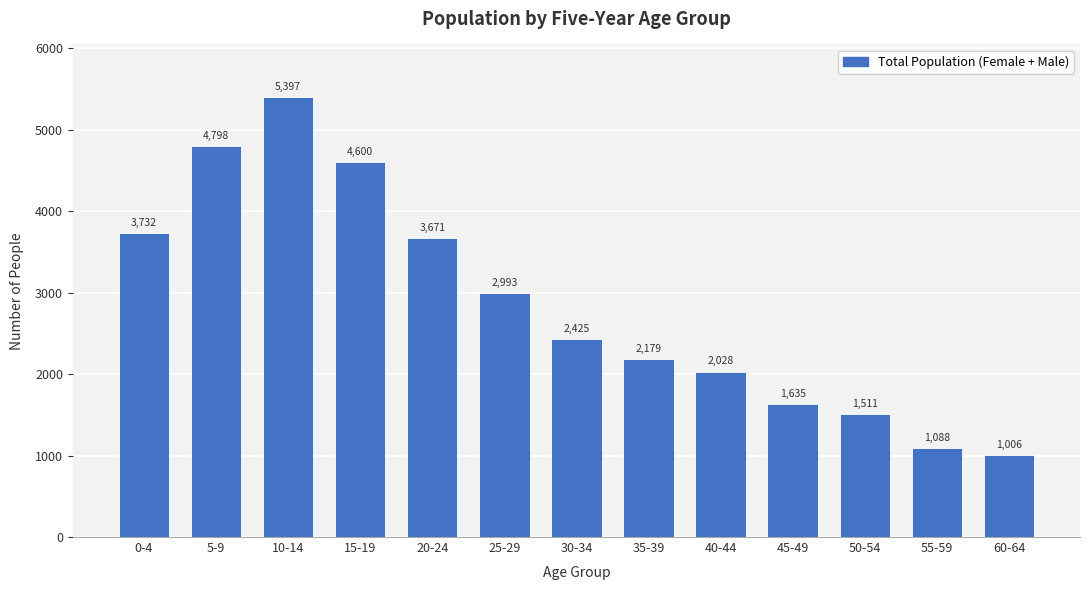

Reading left to right, transcribe all the data shown in this chart.

3732	4798	5397	4600	3671	2993	2425	2179	2028	1635	1511	1088	1006